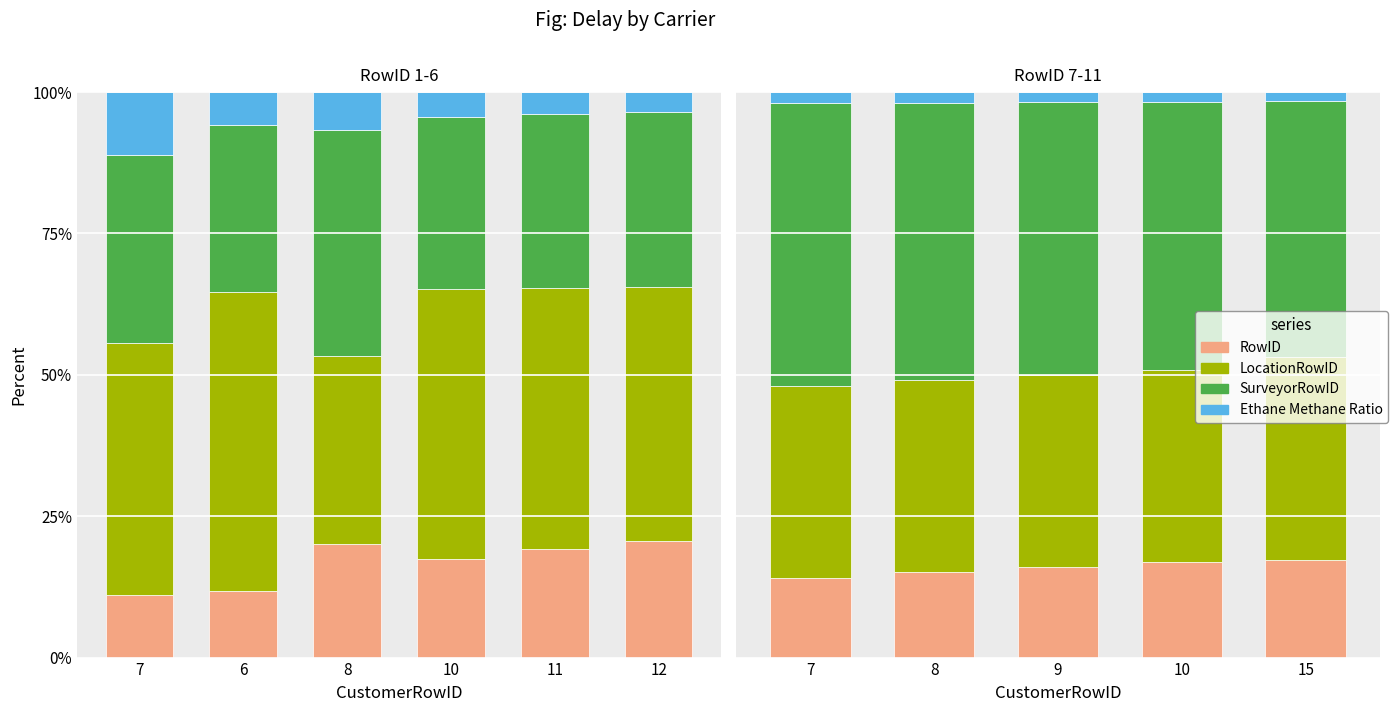

What is the average value of the RowID series?

15.9